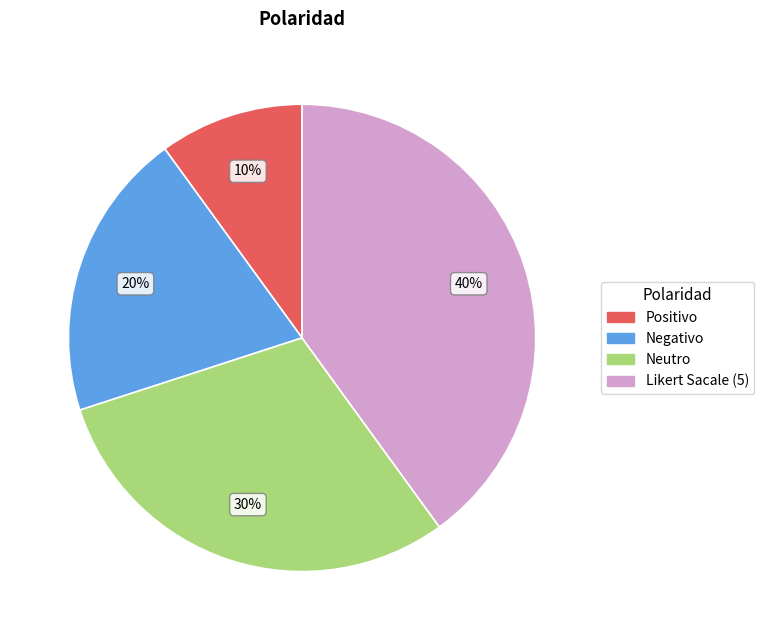

True or false: Neutro accounts for 30% of the total.

True